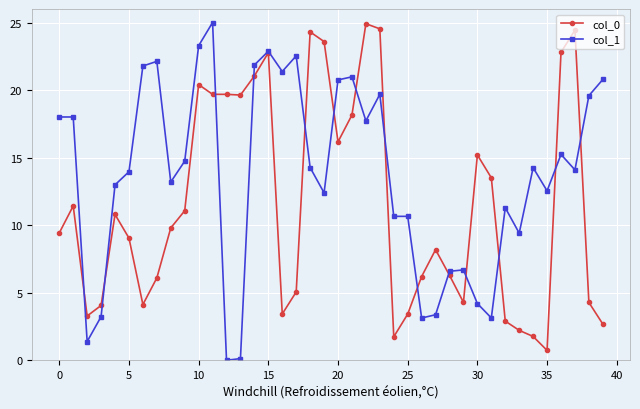

What is the minimum value for col_0?

0.7